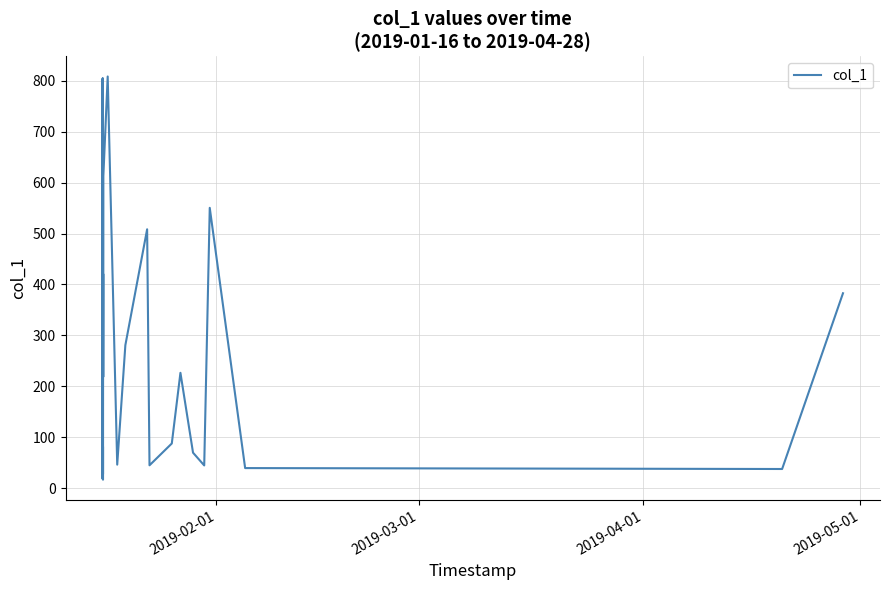

What is the difference between the maximum and minimum values?

790.8